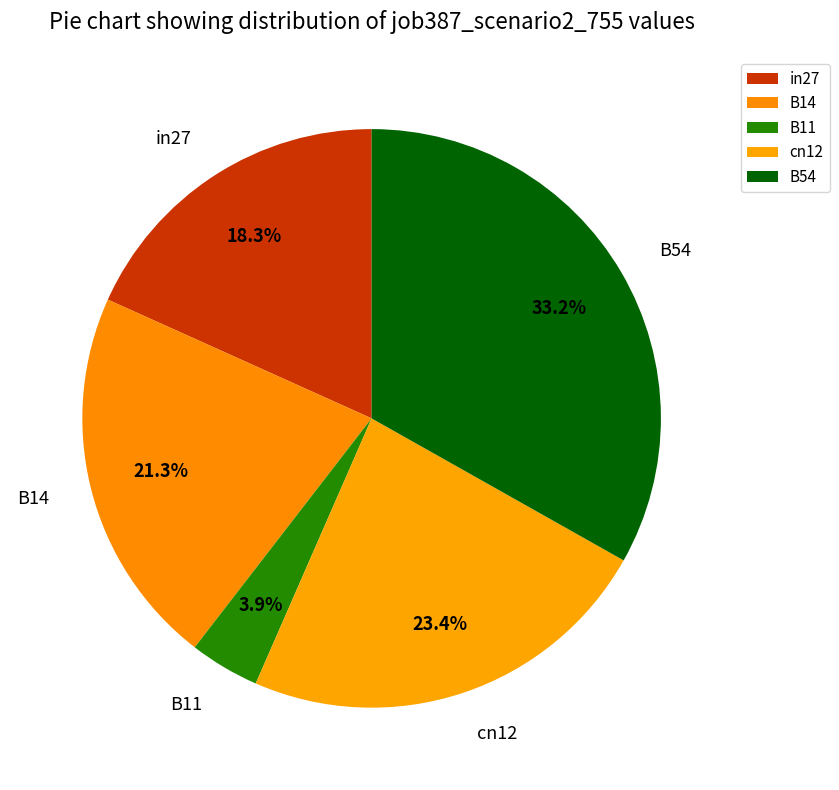

To the nearest percent, what is the average slice percentage?

20%